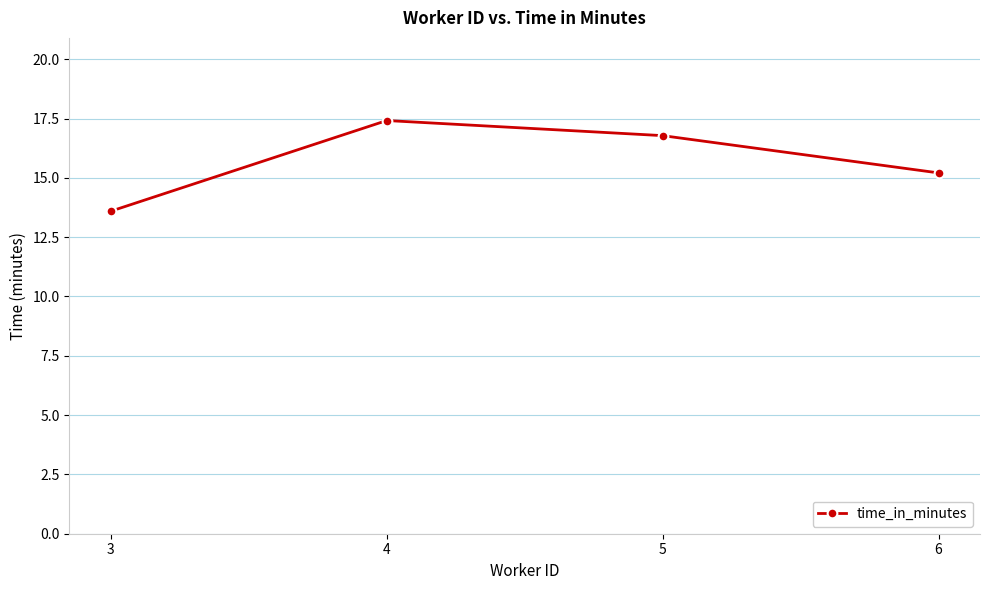

The chart shows a value of 16.8 at 5. True or false?

True